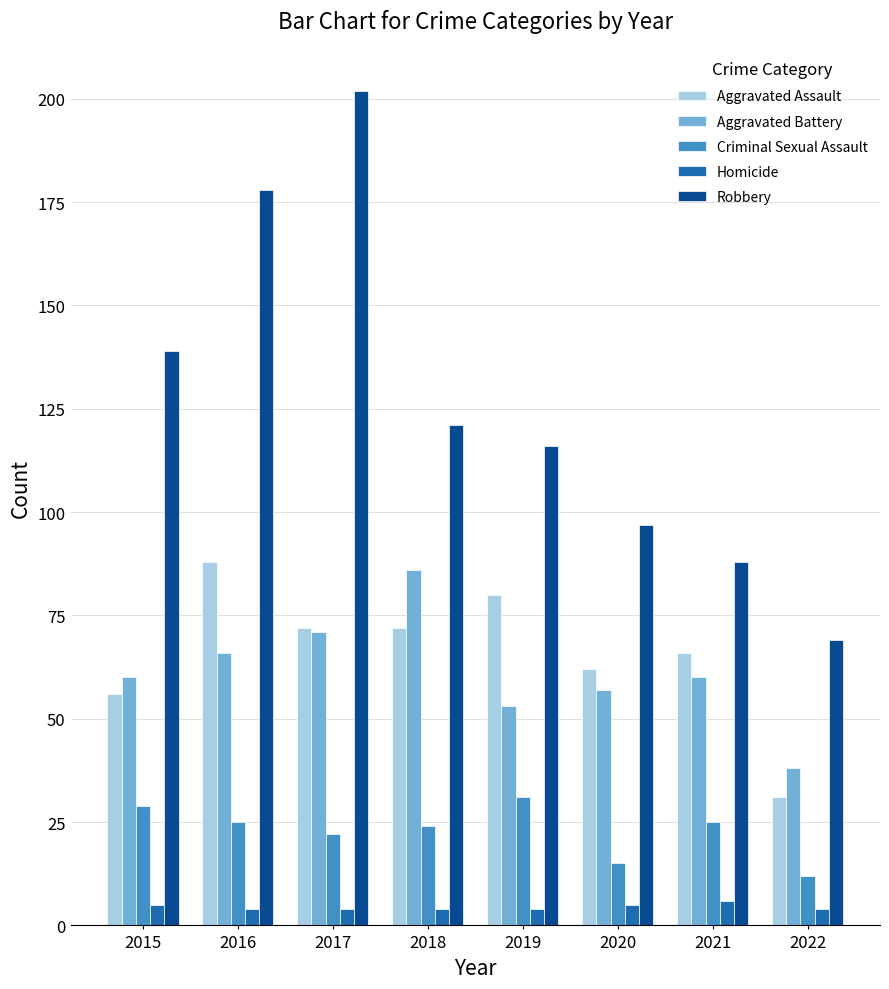

At 2015, list the series in order from smallest to largest.

Homicide, Criminal Sexual Assault, Aggravated Assault, Aggravated Battery, Robbery